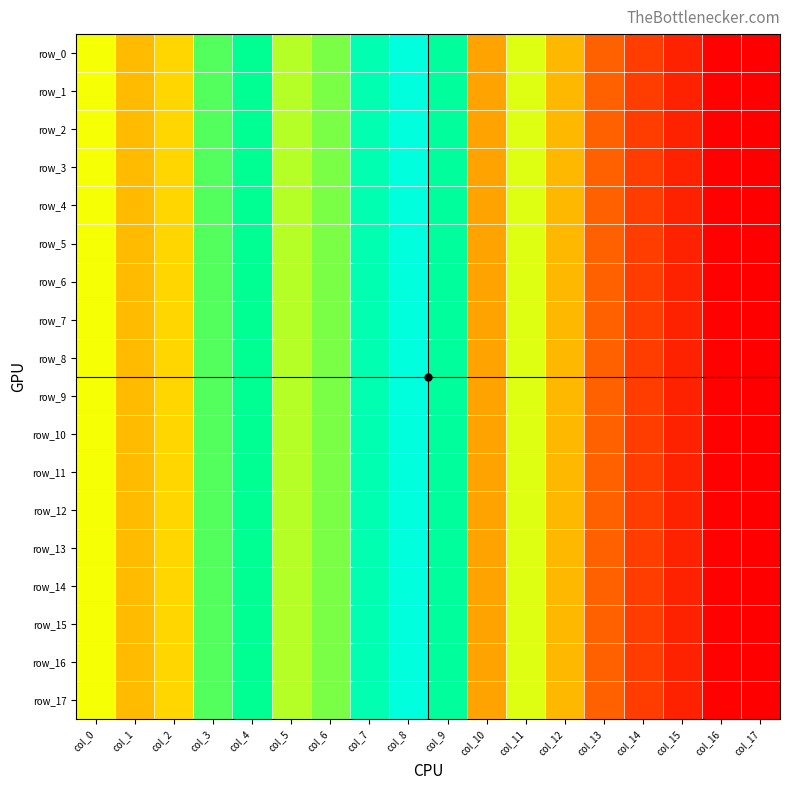

Which category has the lowest value across all series?

col_17